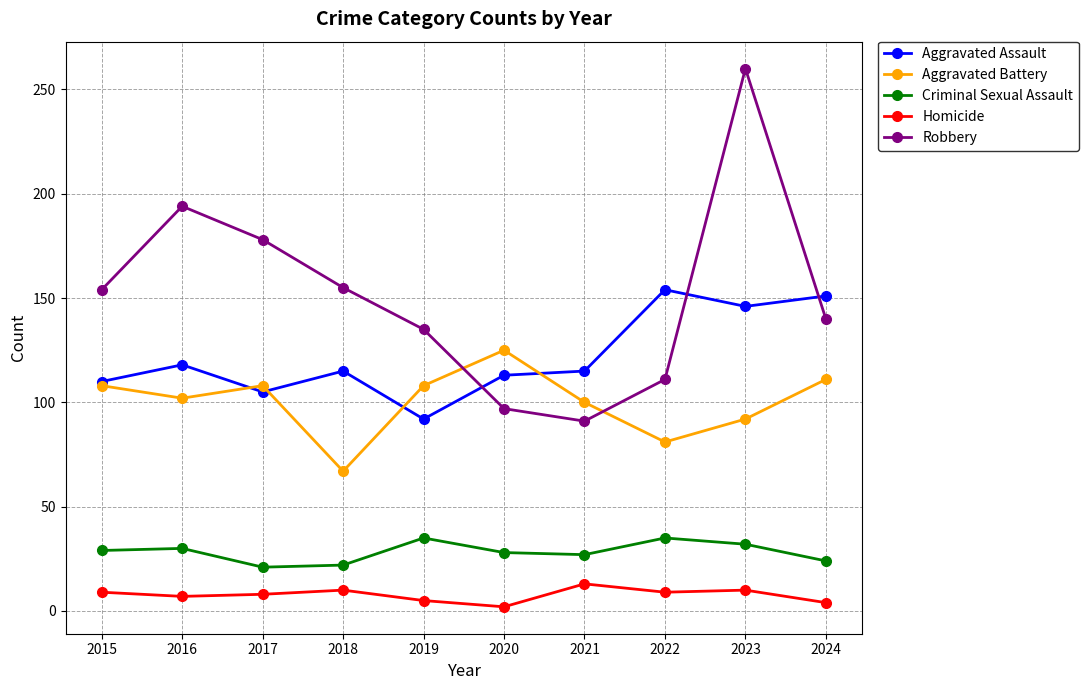

How many lines are shown in the chart?

5